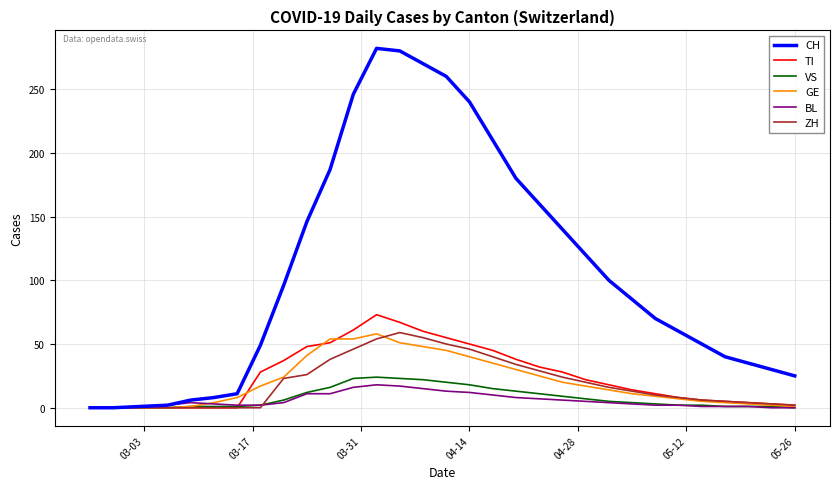

What is the maximum value shown in the chart?

282